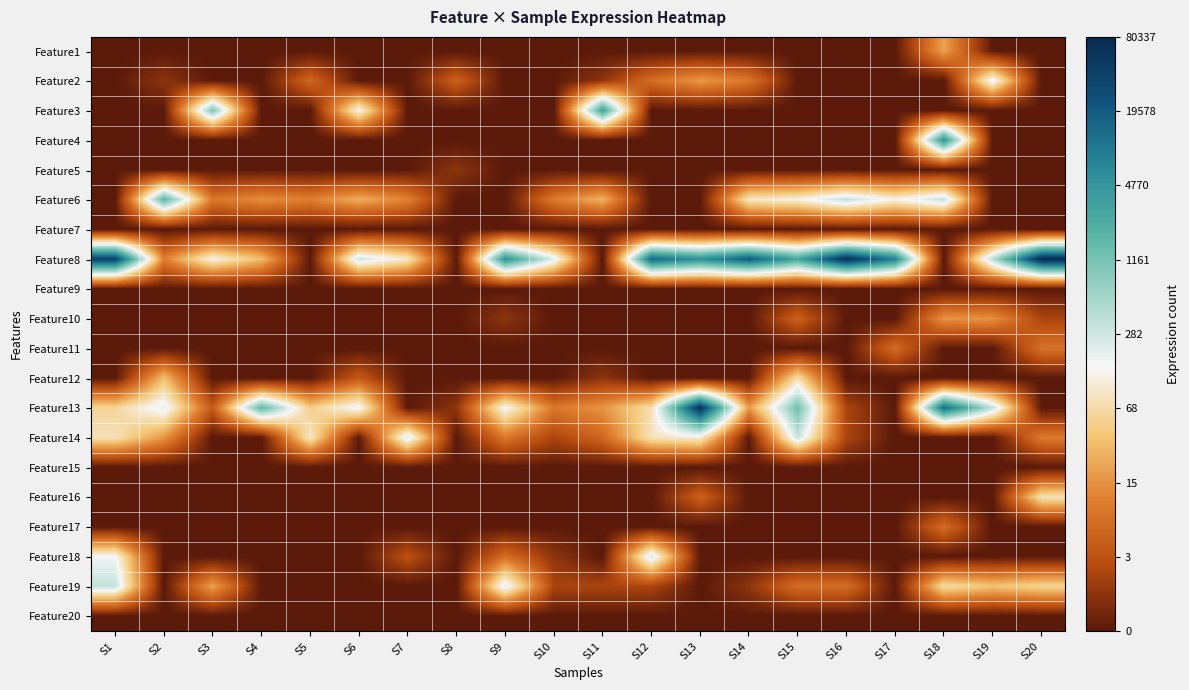

What is the total value across all series at S16?

21.3